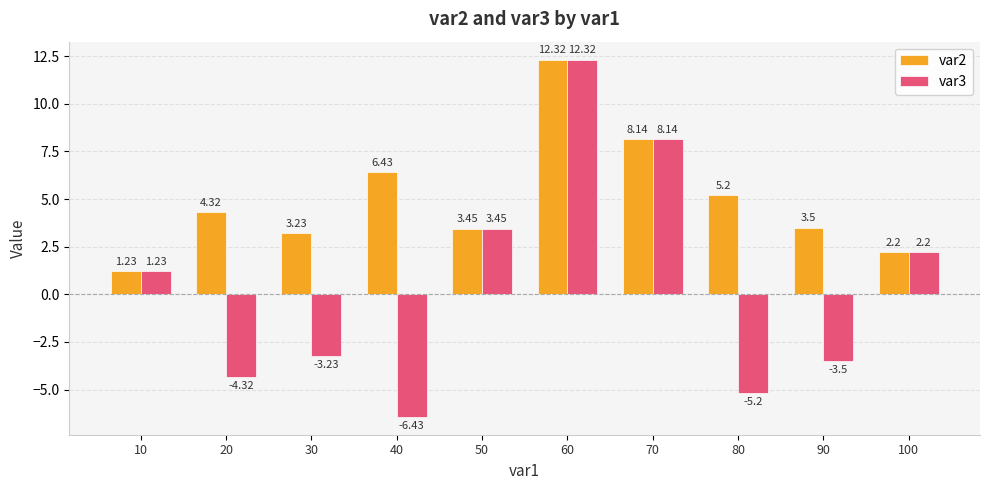

Does the chart contain stacked bars?

No